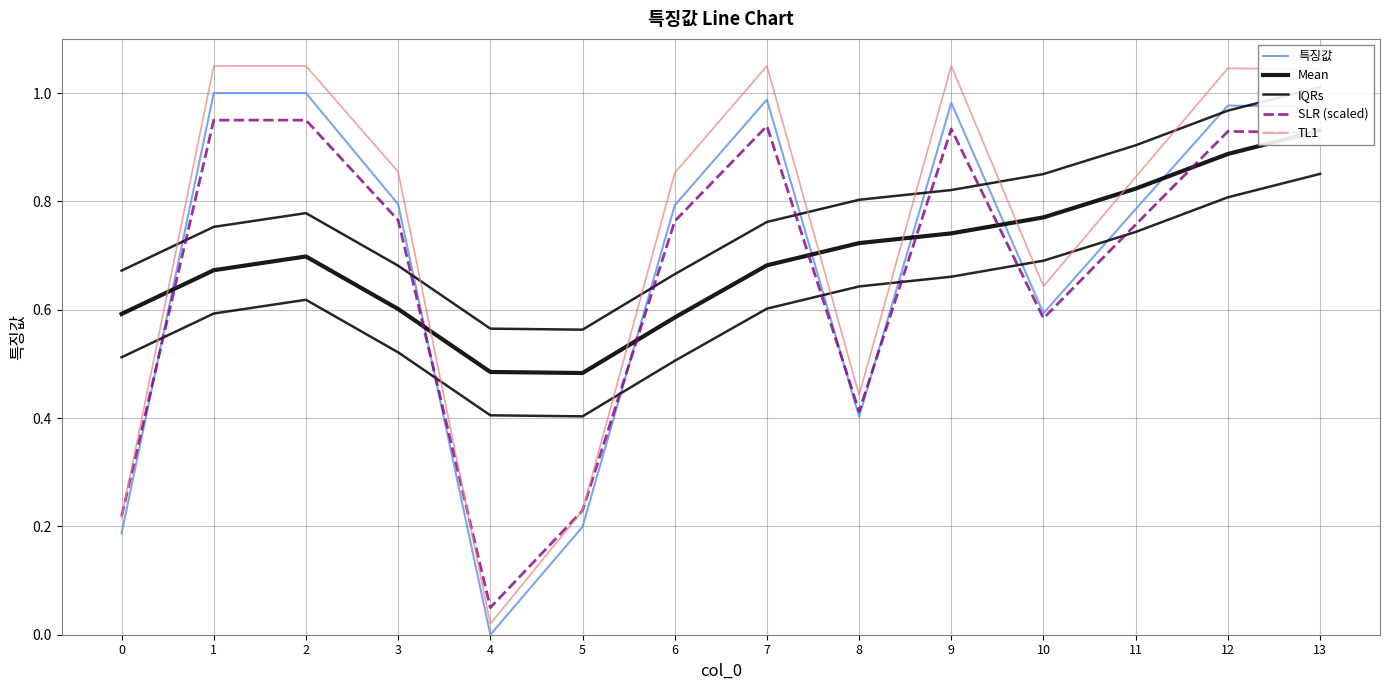

Which series changed the most between 0 and 5?

Mean